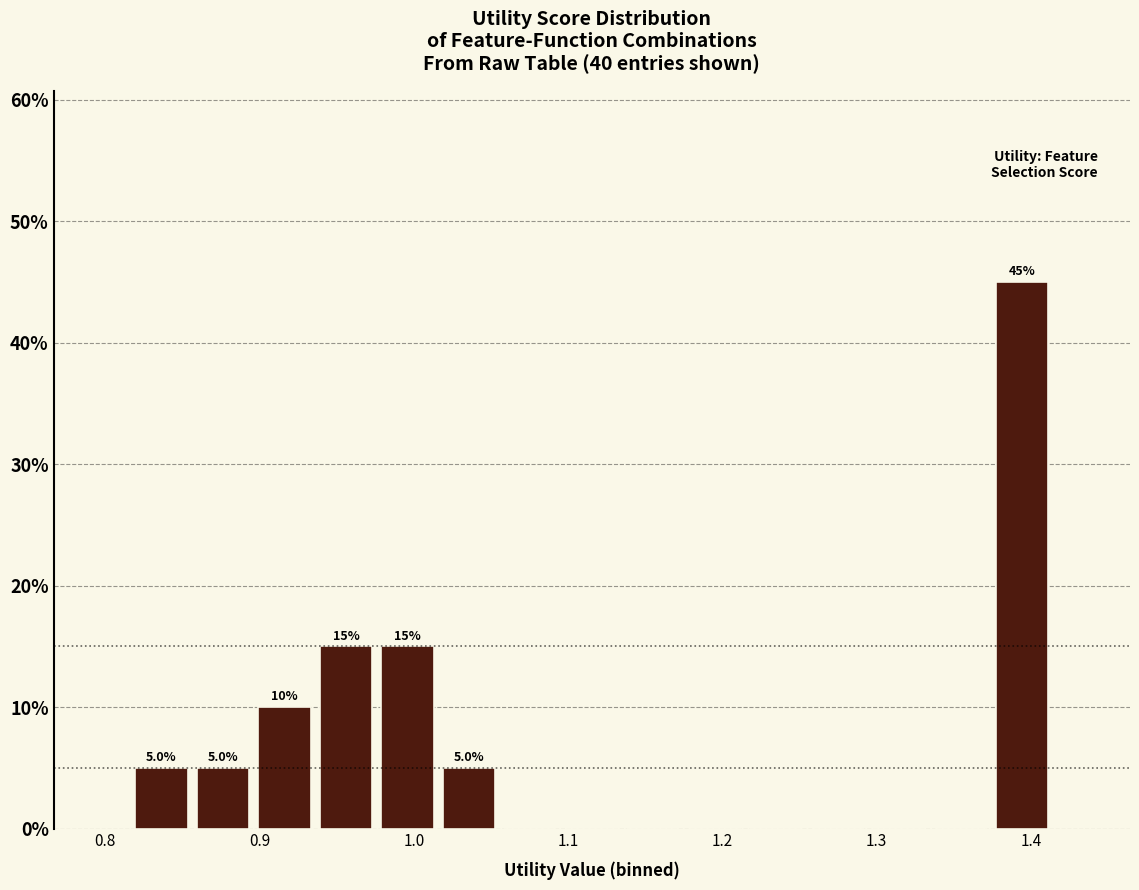

Around what value on the x-axis is the tallest bar? Give the approximate position of its centre, as read against the axis.

1.39